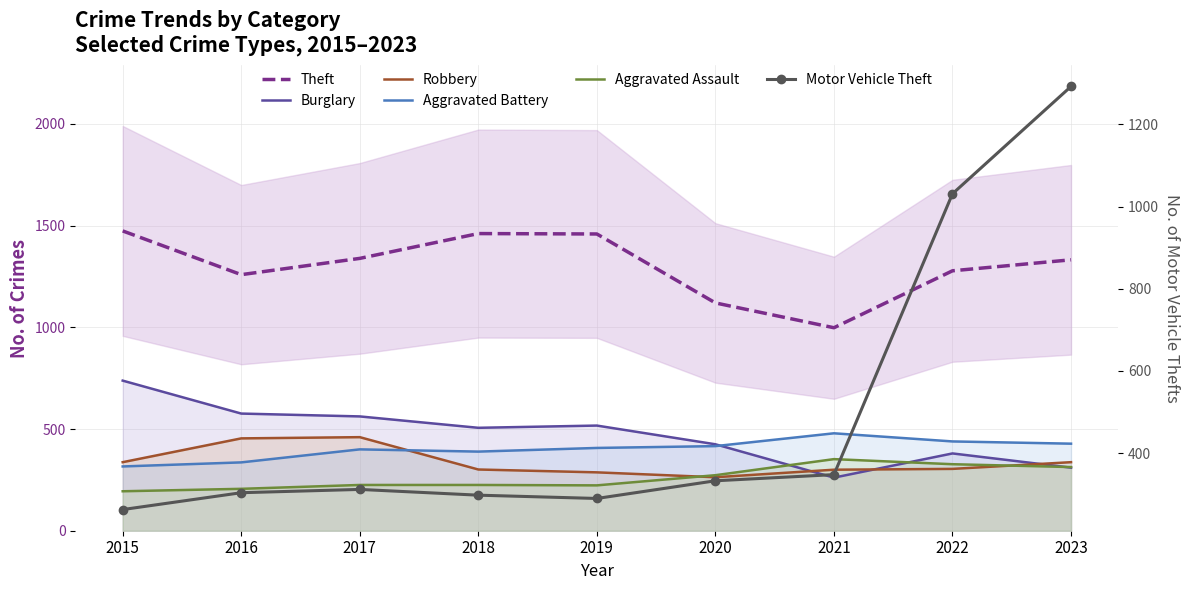

What is the minimum value shown in the chart?

194